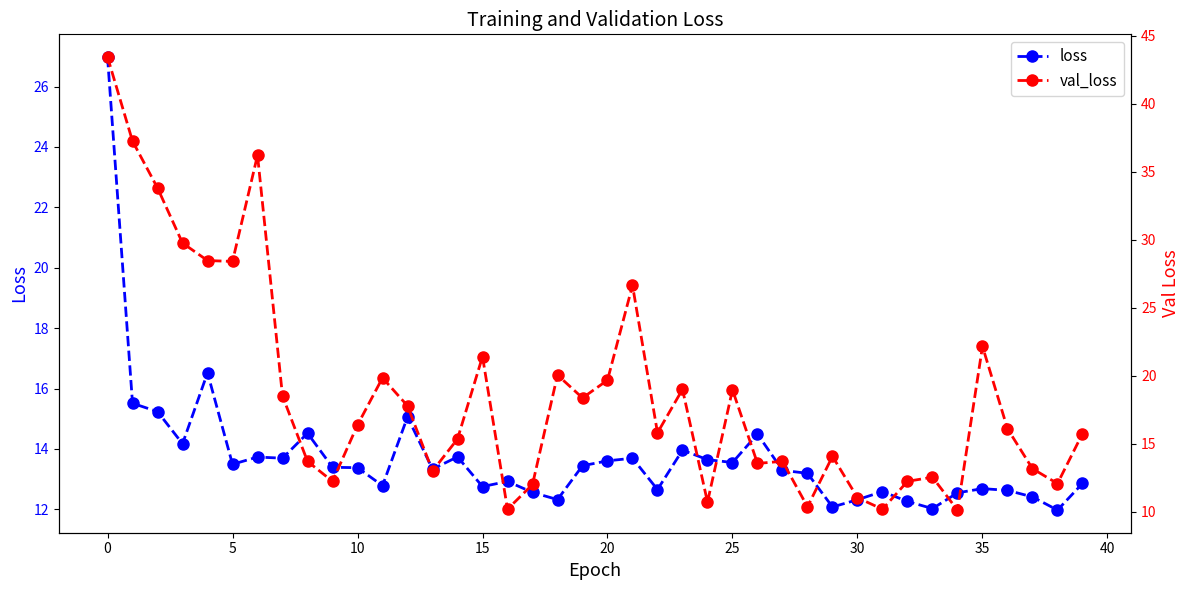

Which series has the largest range (max minus min)?

val_loss